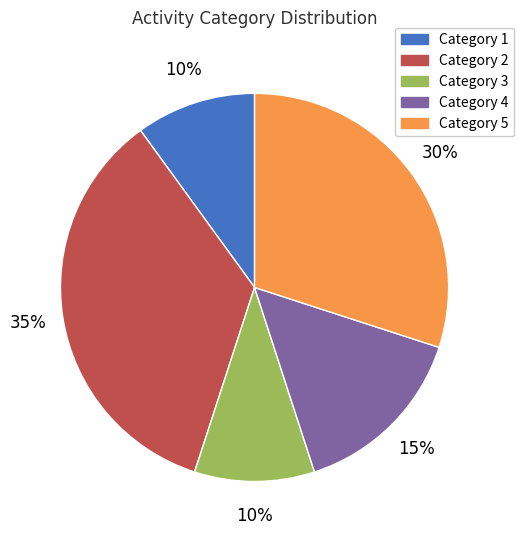

How many segments does this pie chart have?

5